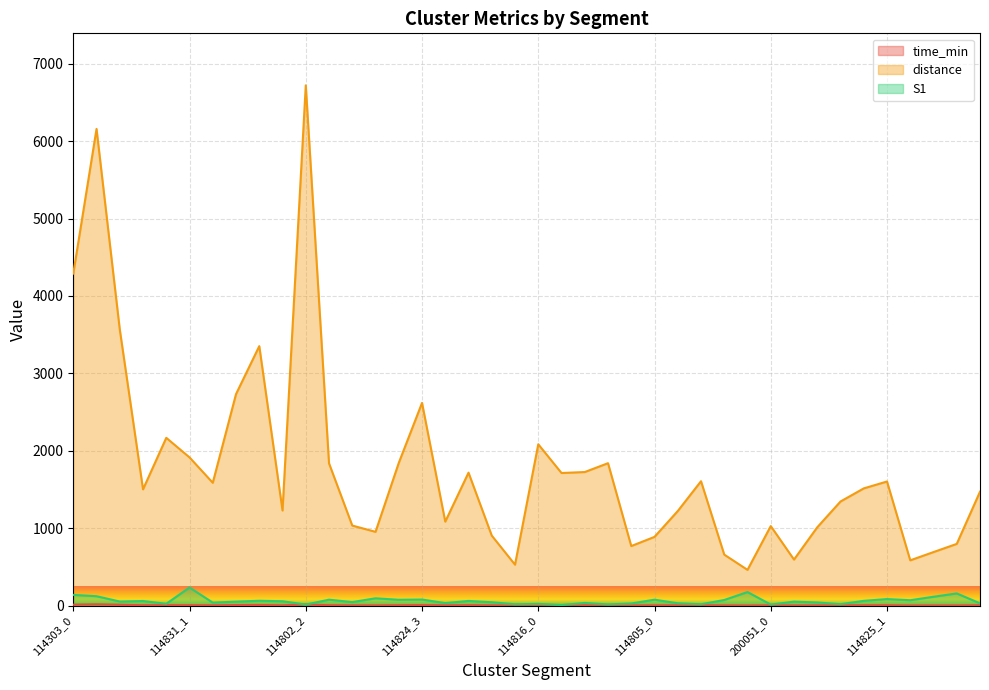

Which label corresponds to the largest value in the chart?

114802_2